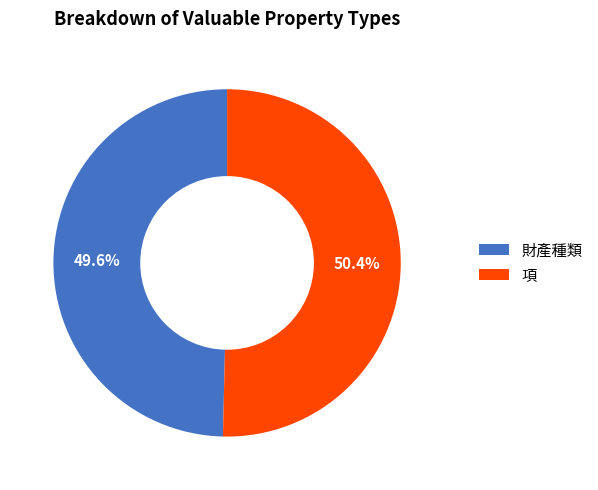

Which has a higher value, 財產種類 or 項?

項